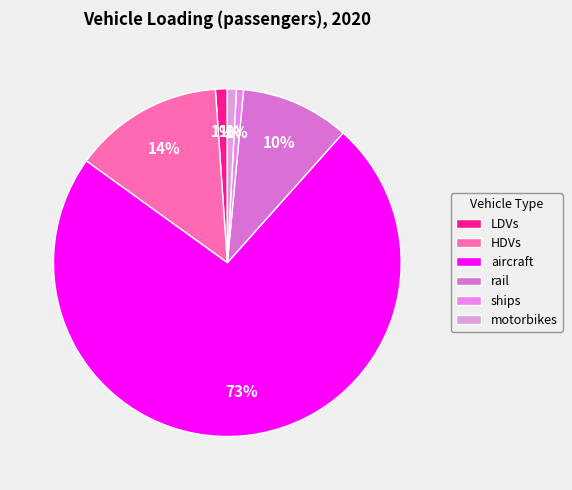

The LDVs slice represents 1% of the pie. True or false?

True